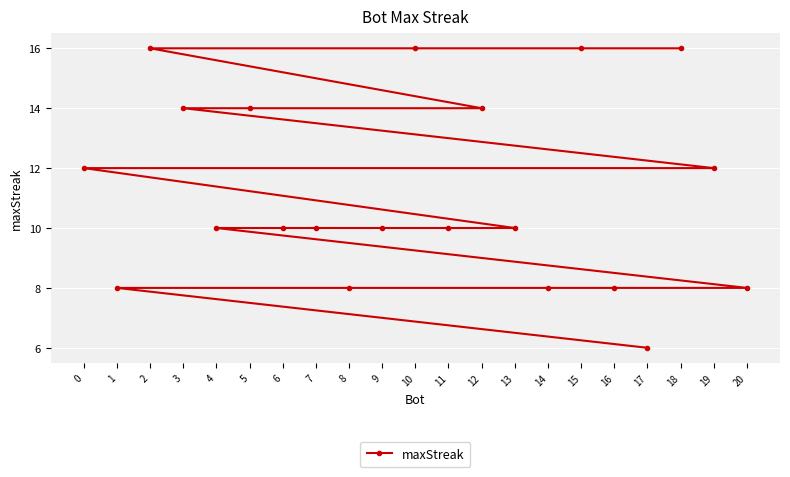

Is this an area chart (filled region under the line)?

No